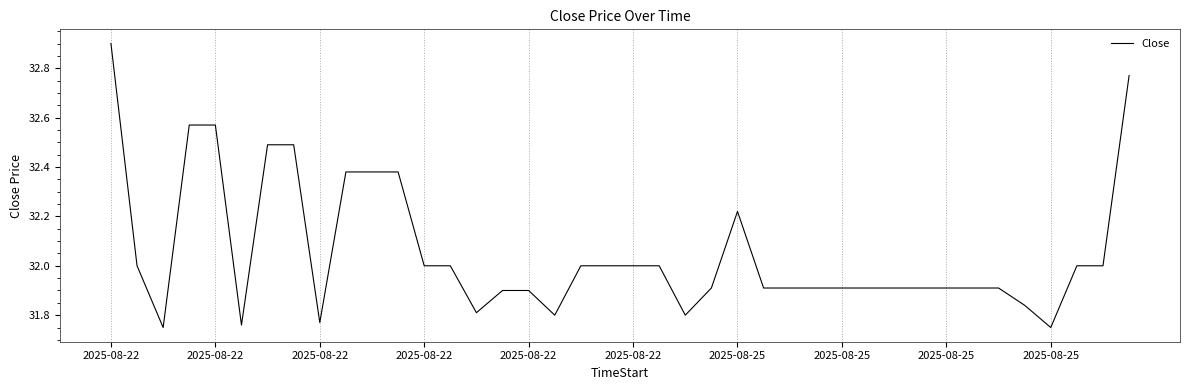

What is the difference between the maximum and minimum values?

1.2